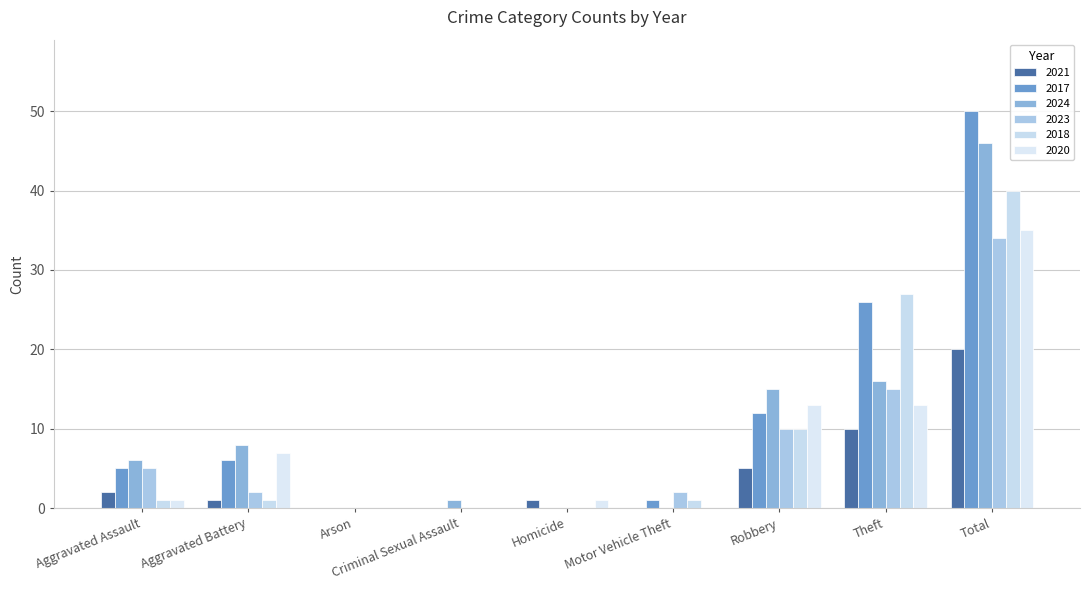

Is it true that 2023 equals 2 at Aggravated Battery?

True